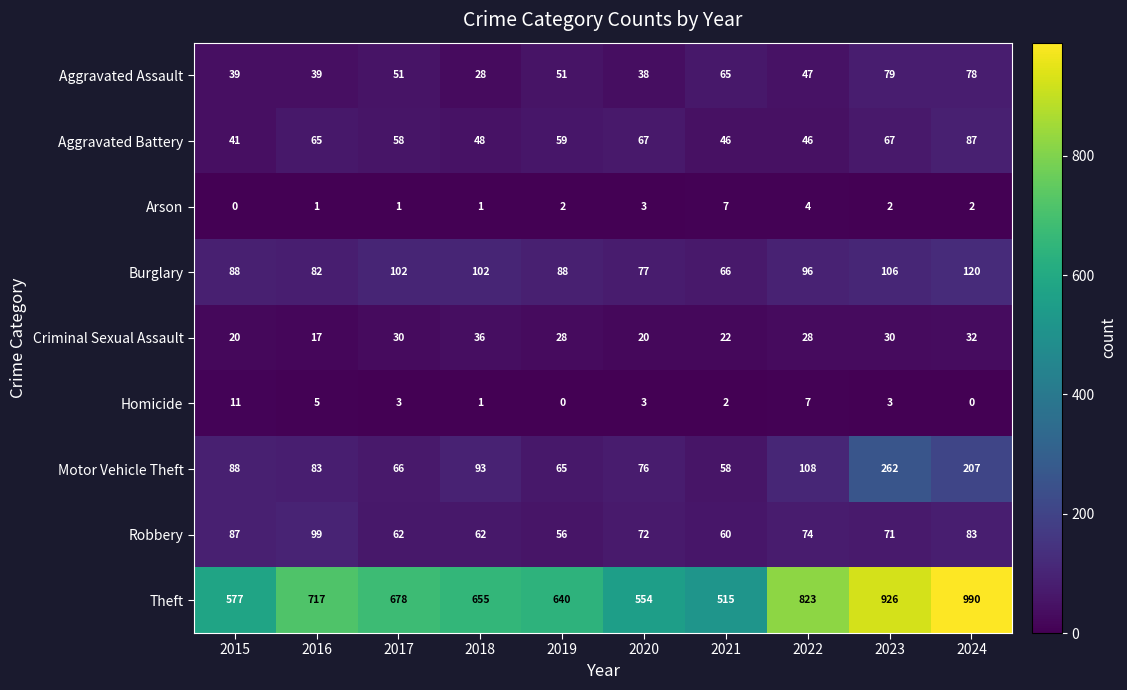

Rank the categories by Motor Vehicle Theft value from lowest to highest.

2021, 2019, 2017, 2020, 2016, 2015, 2018, 2022, 2024, 2023